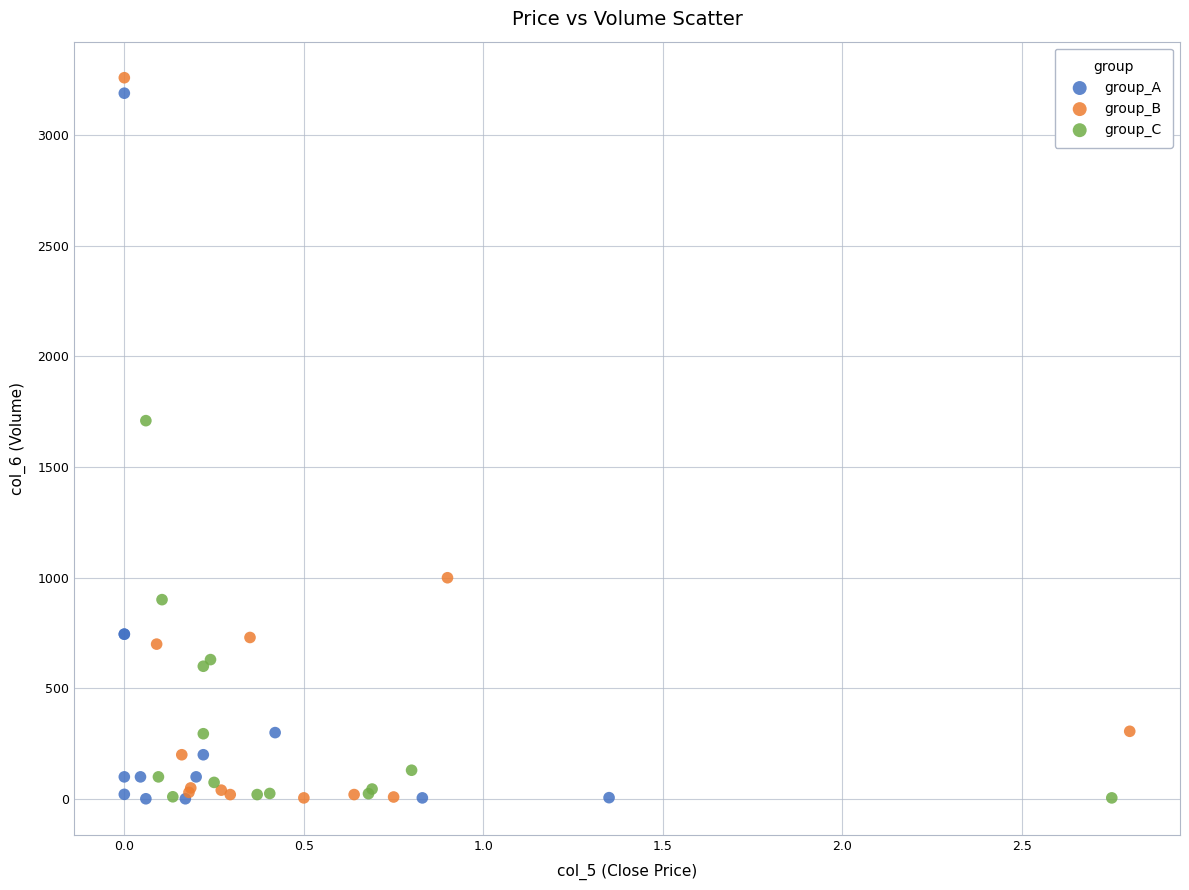

What are all the series names shown in the legend?

group_A, group_B, group_C